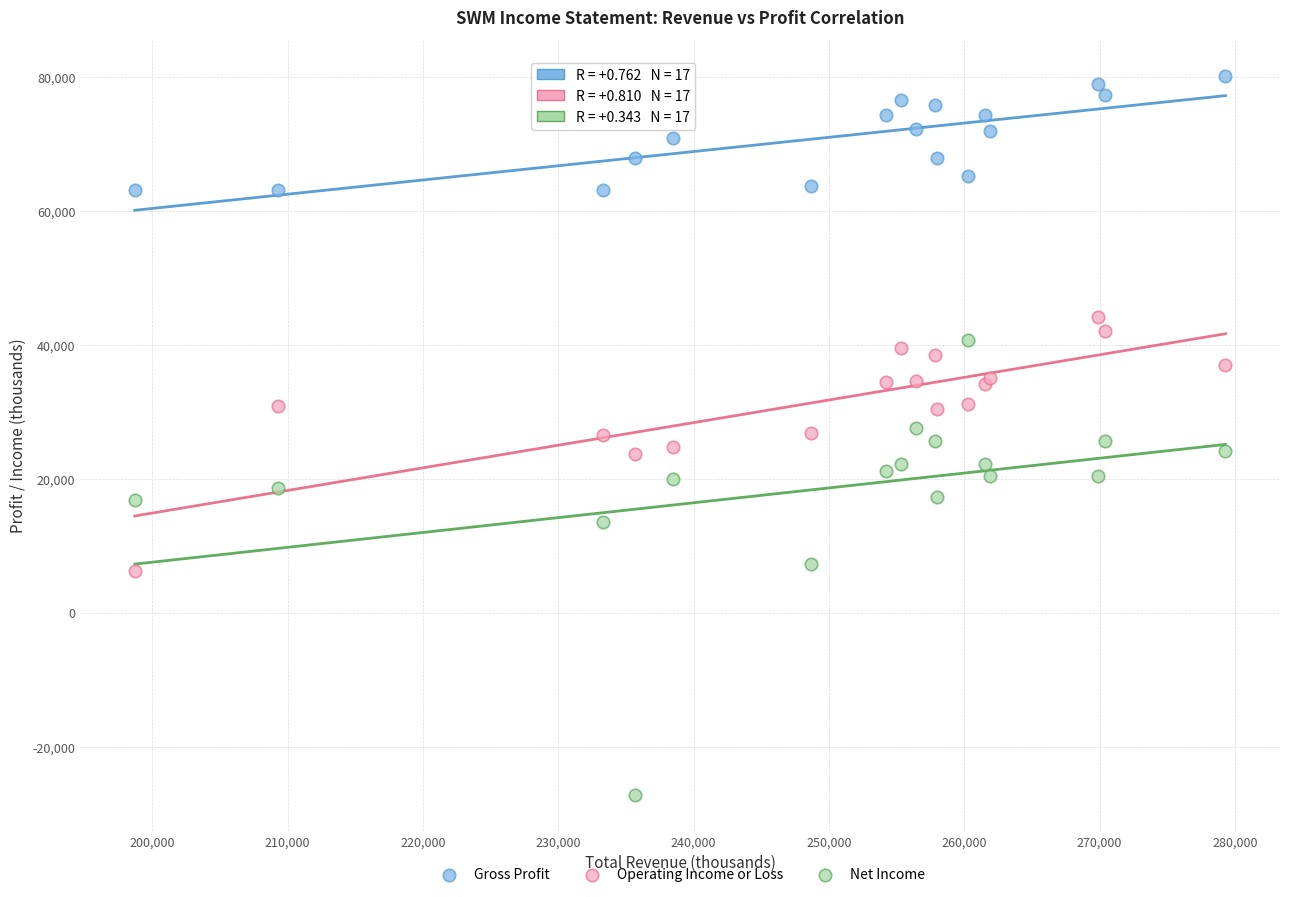

Which series contains the highest Y value?

Gross Profit